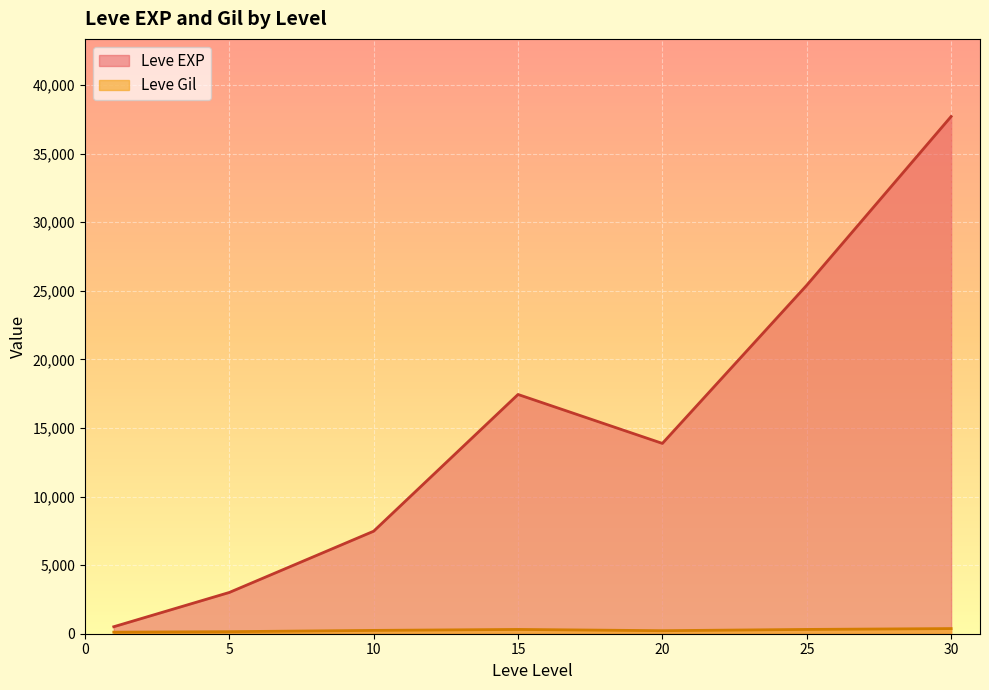

Which series has the widest spread of values?

Leve EXP